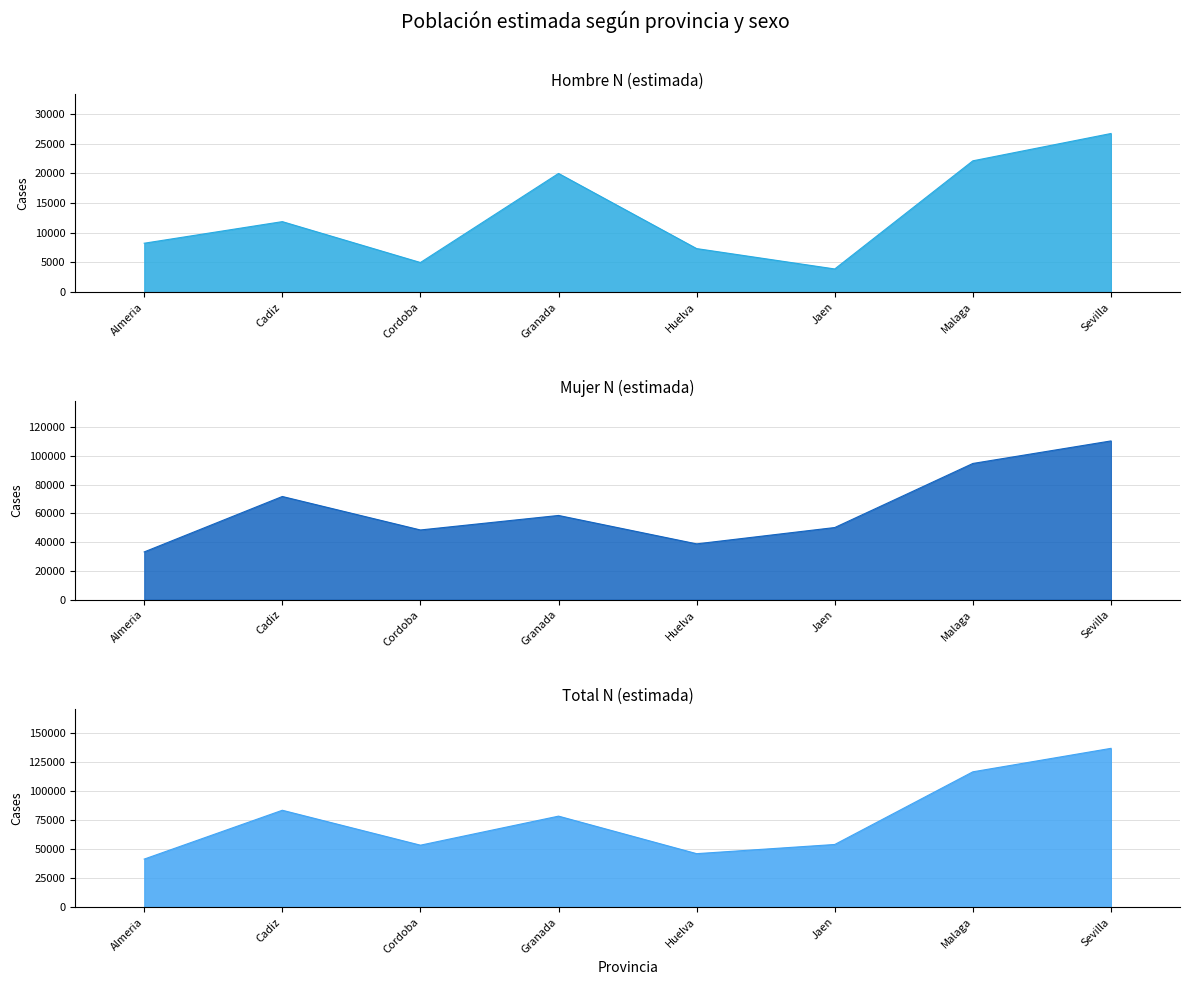

What are all the series names shown in the legend?

Hombre N (estimada), Mujer N (estimada), Total N (estimada)